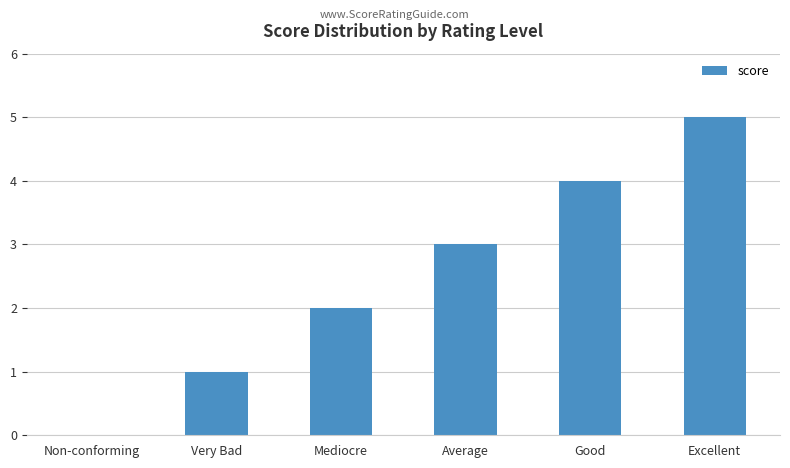

True or false: the data shows 6 at Good.

False